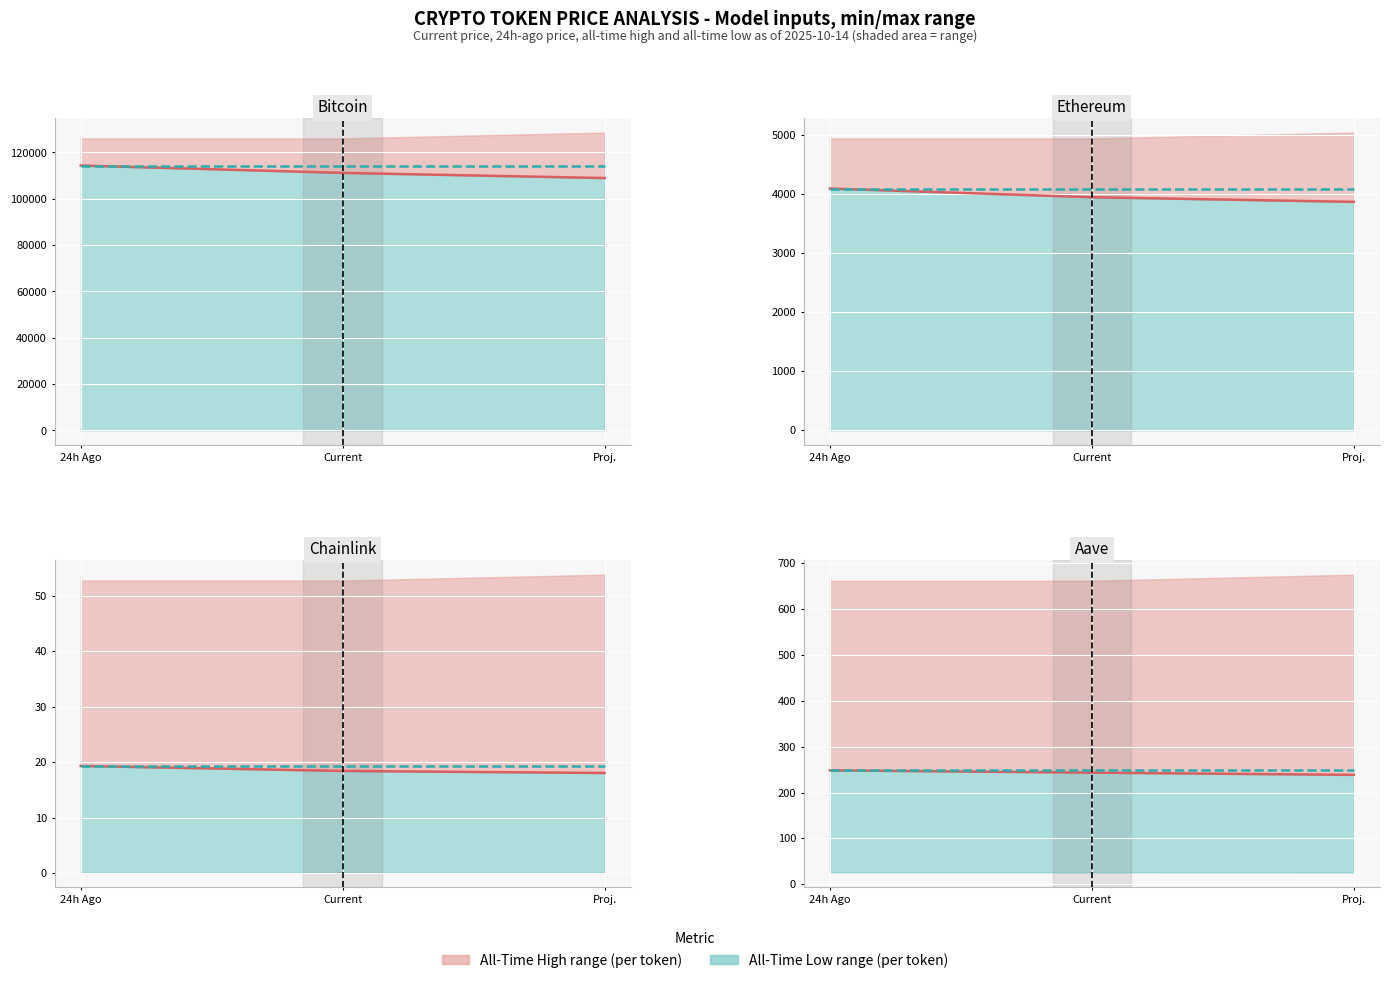

Which category has the highest value in the price series?

24h Ago